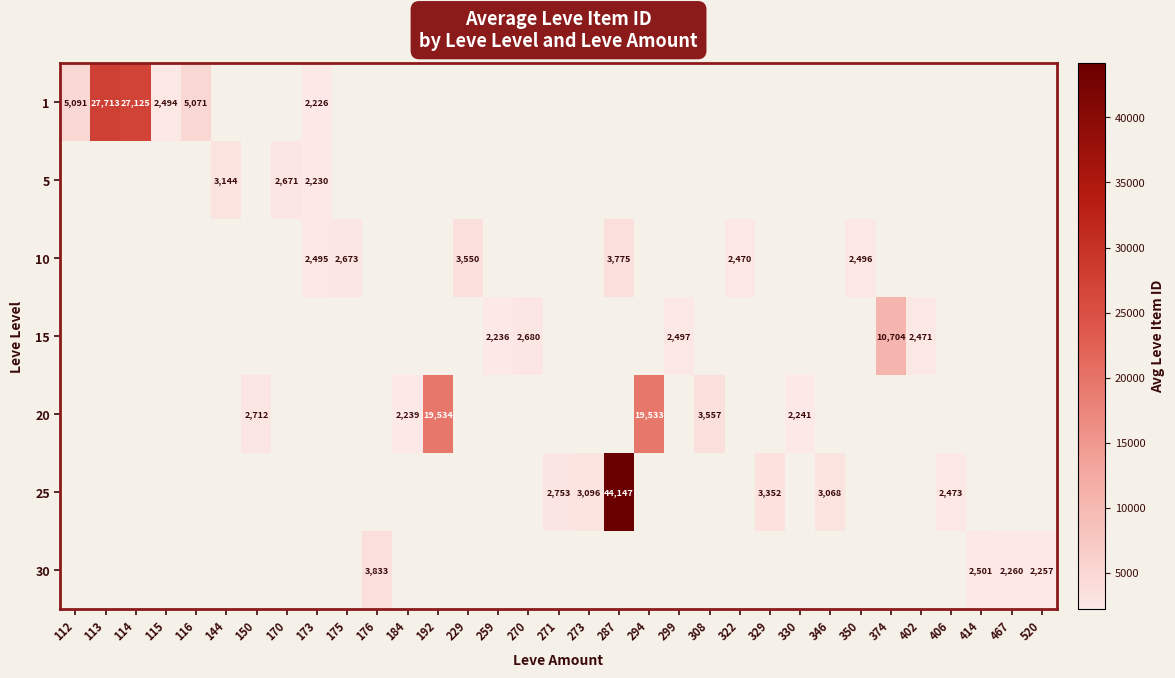

At which category does the chart reach its minimum across all series?

173